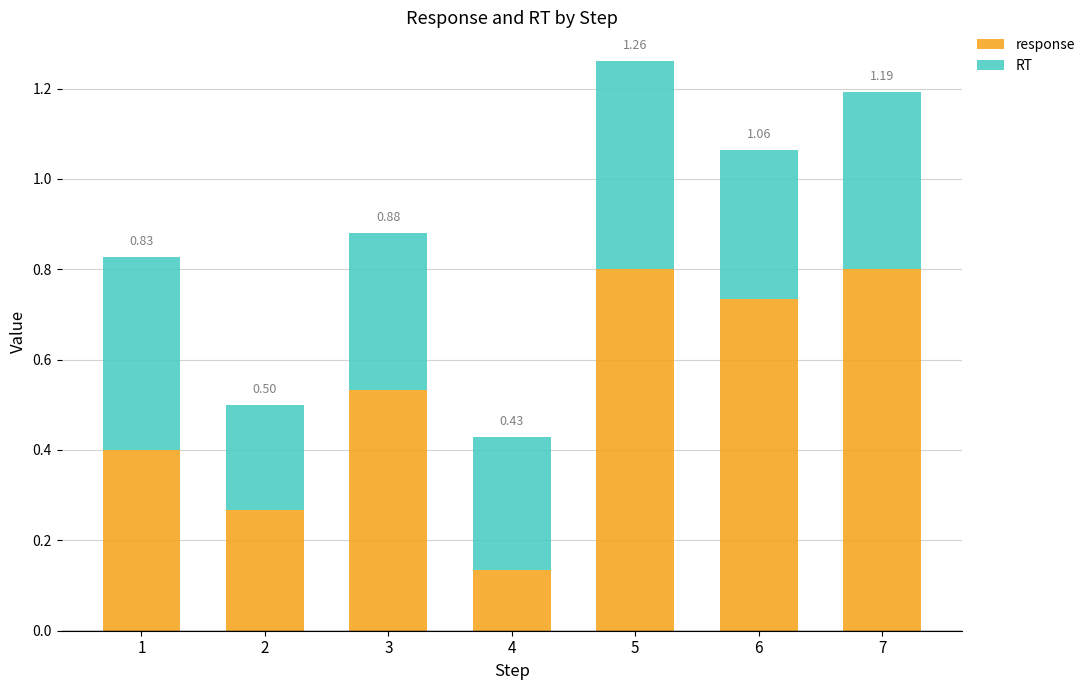

Rank the series at 2 from highest to lowest value.

response, RT